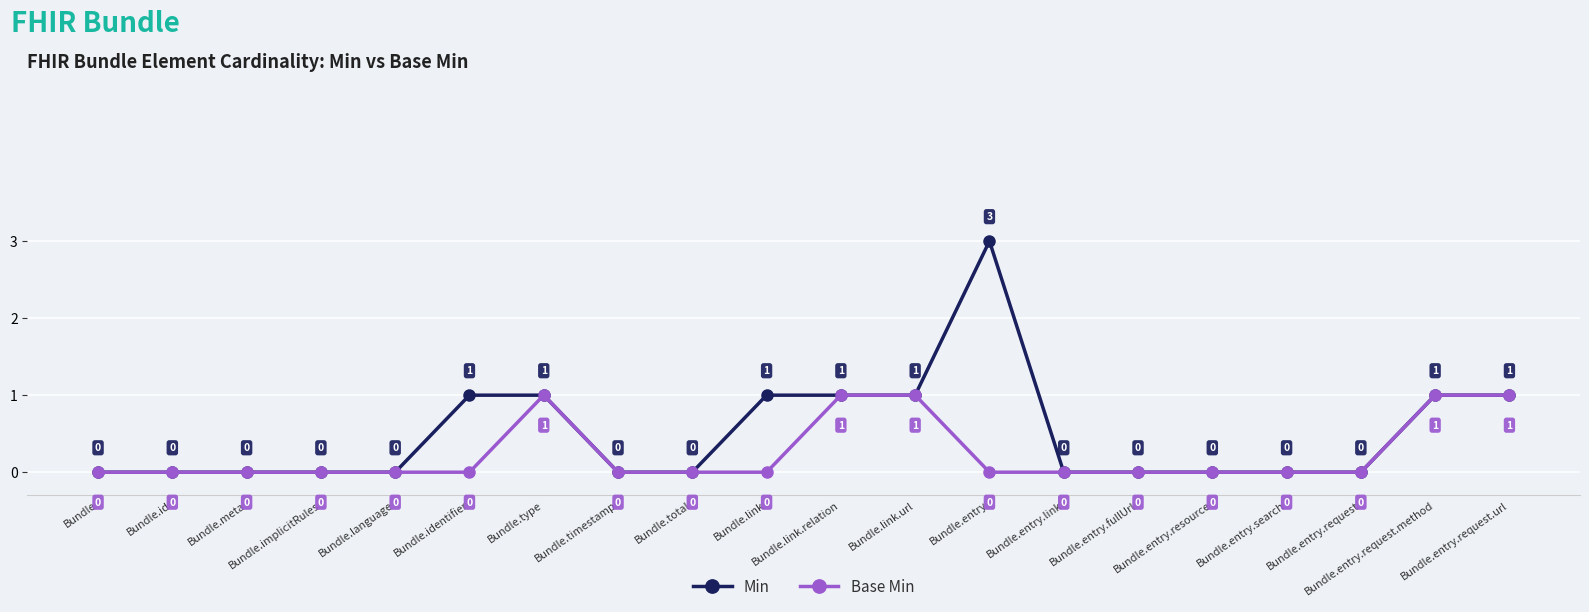

Is it true that Base Min equals -1 at Bundle.link?

False